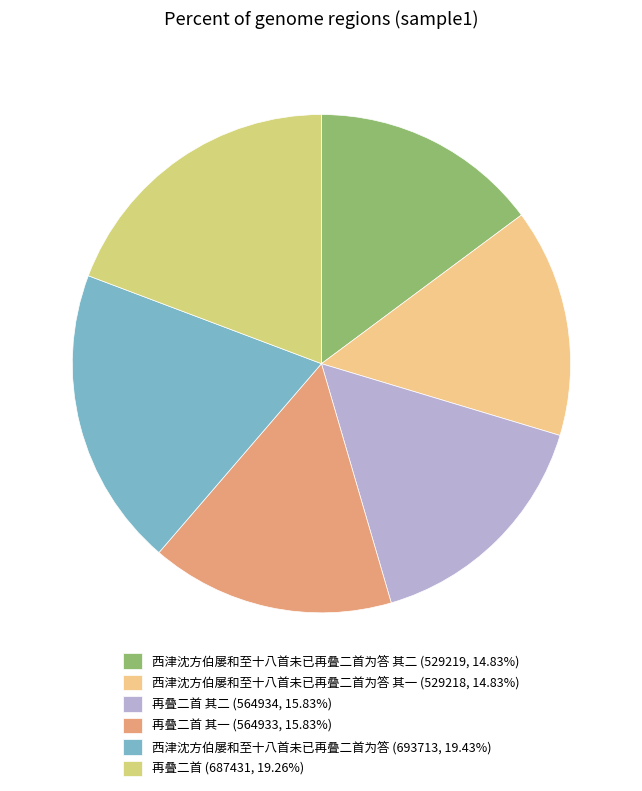

How many slices are in this pie chart?

6